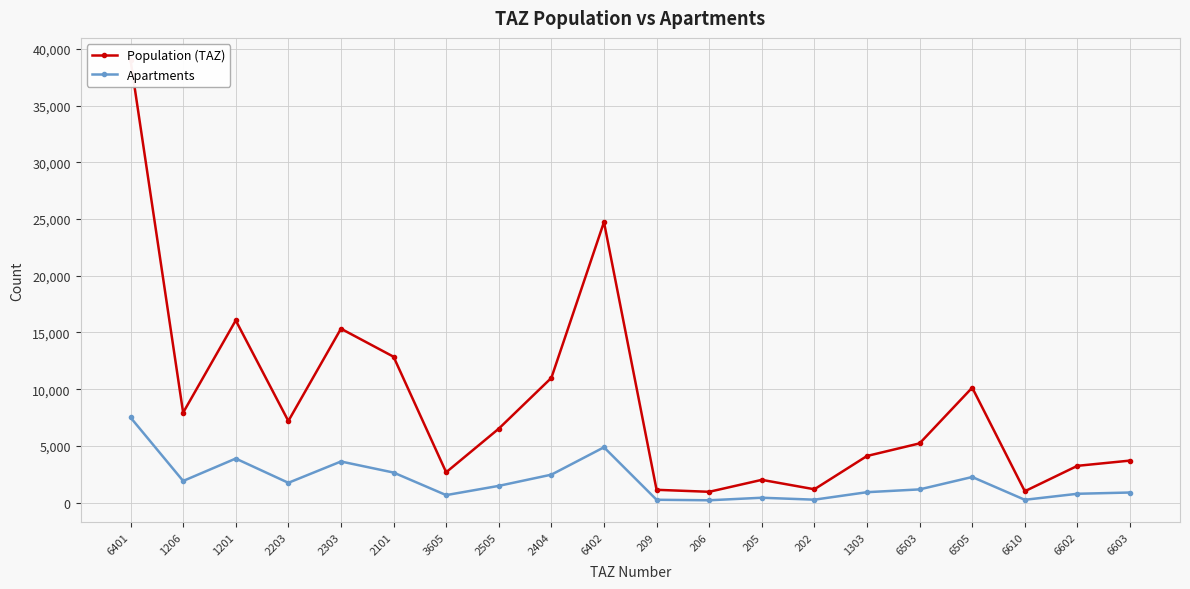

Where does the Apartments series first go above 1470?

6401